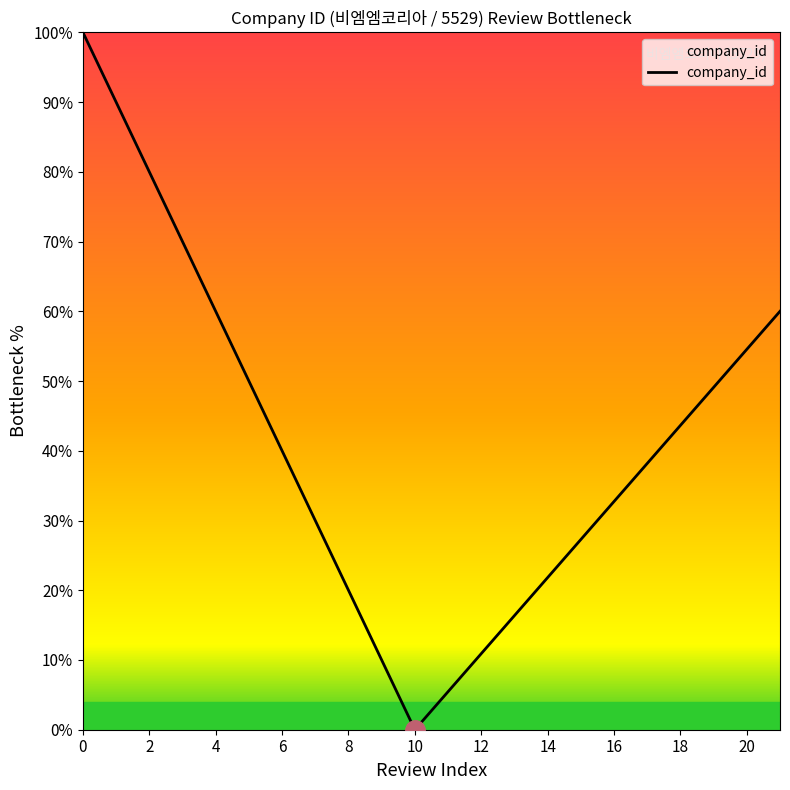

What is the maximum value shown in the chart?

100.0